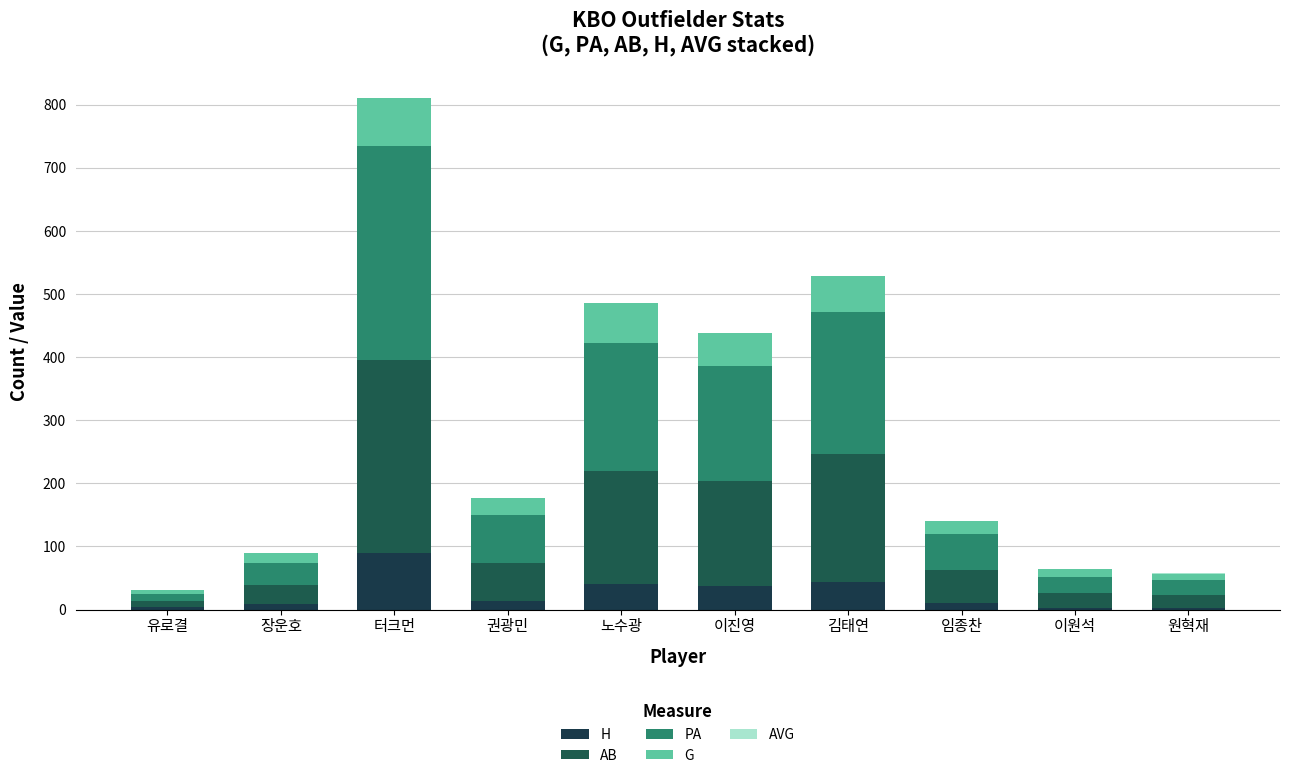

Count the number of data series in this chart.

5